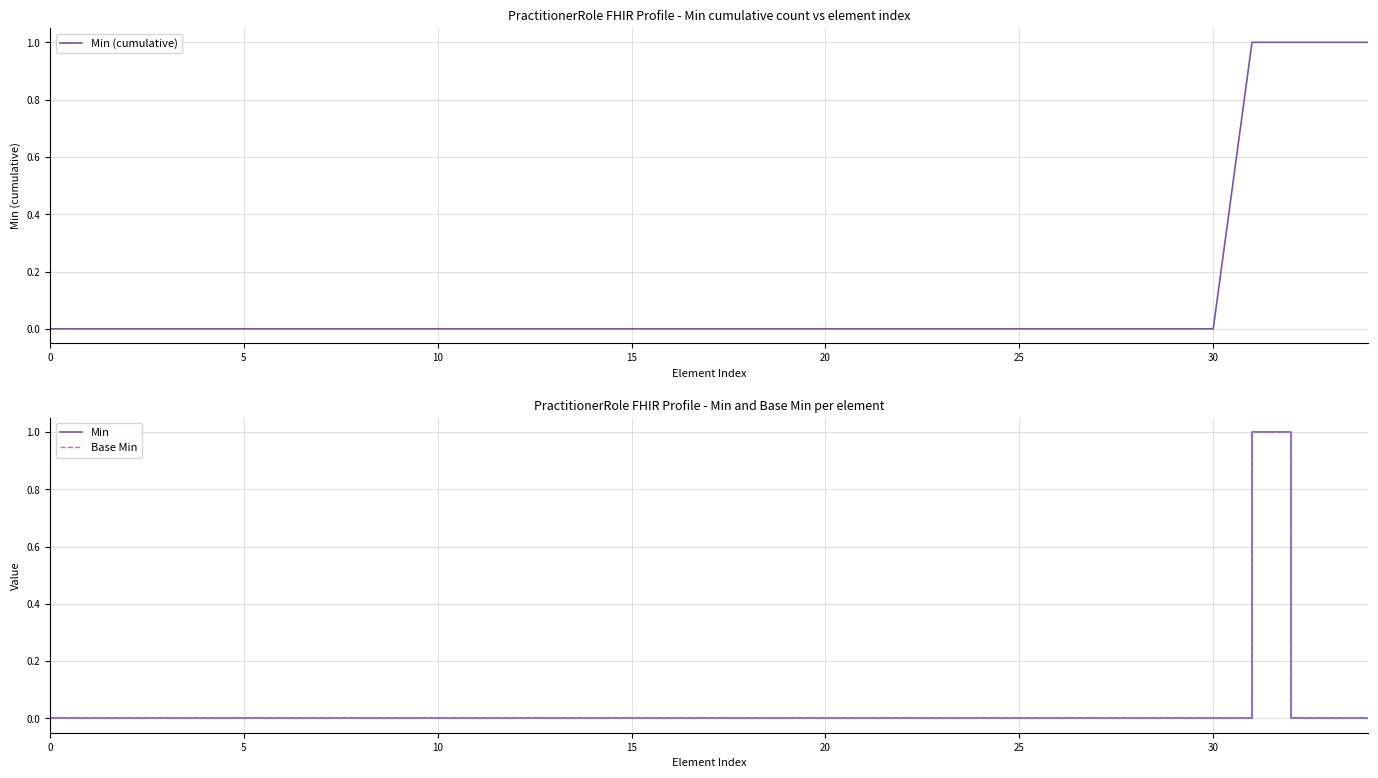

Does the chart have visible grid lines?

Yes